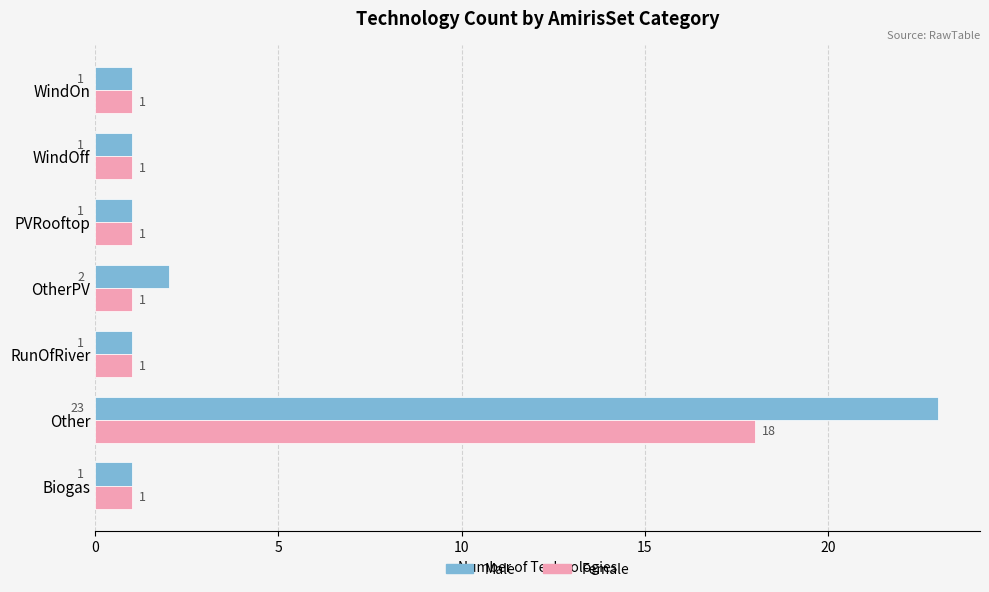

What is the smallest value displayed?

1